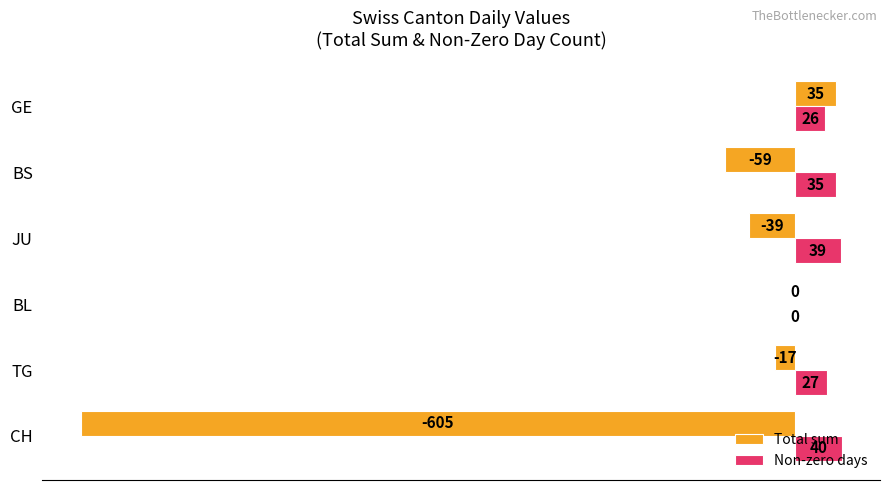

What is the average value of the Total sum series?

-114